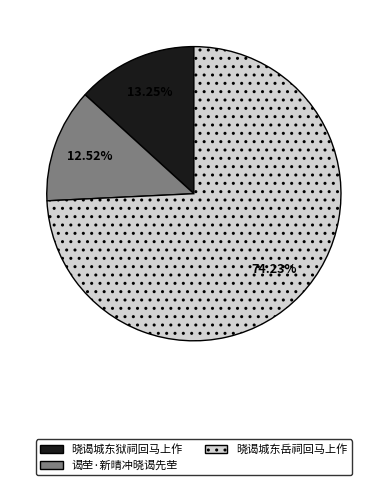

Is 晓谒城东狱祠回马上作 the majority of the pie?

No